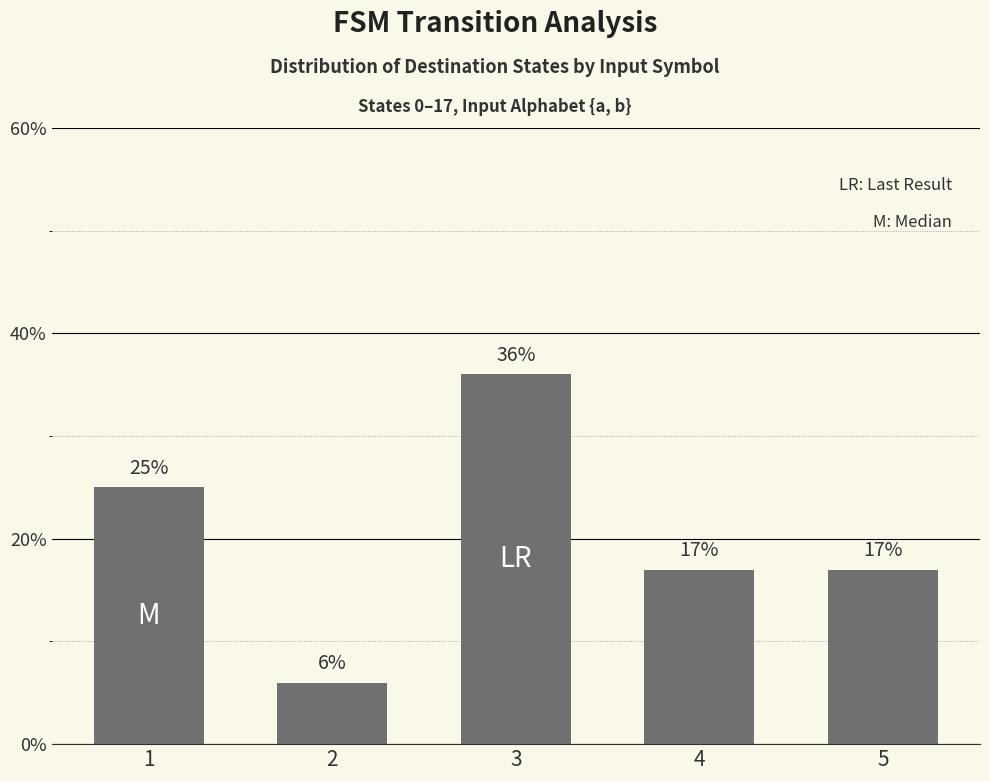

Does the chart contain stacked bars?

No